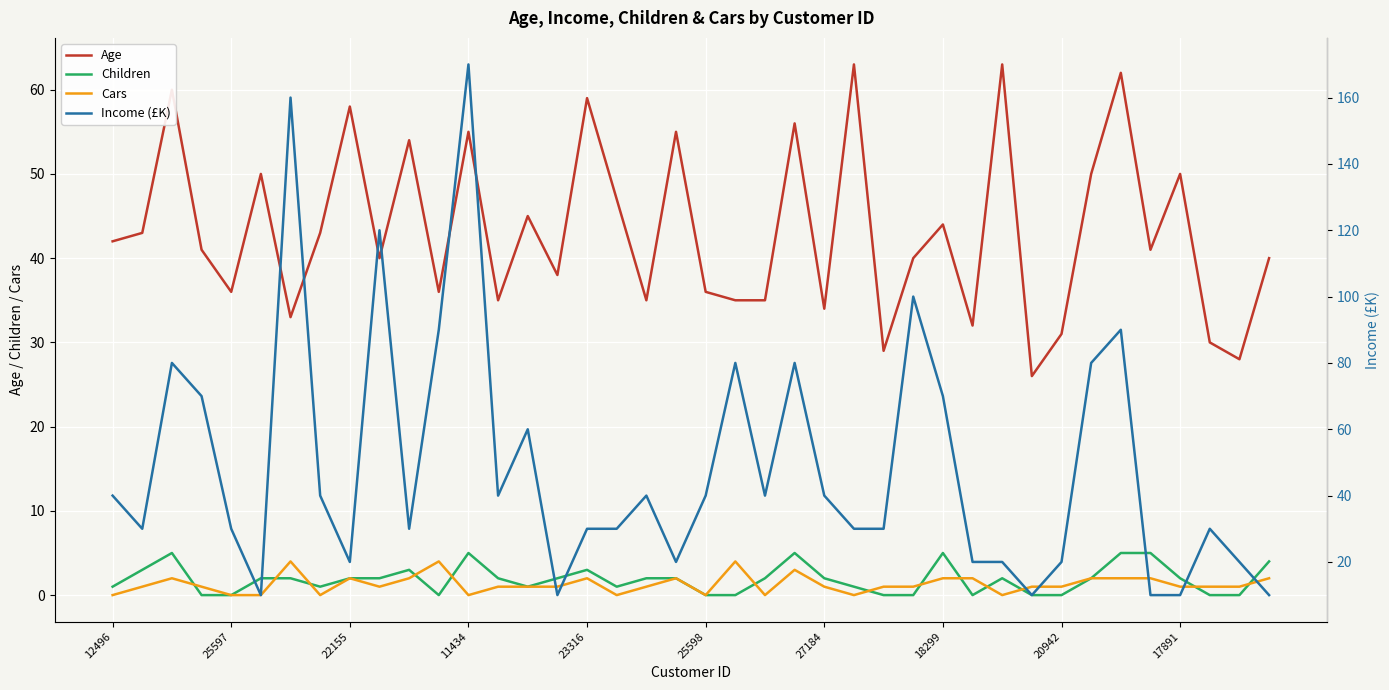

How many positive values does the Children series have?

28